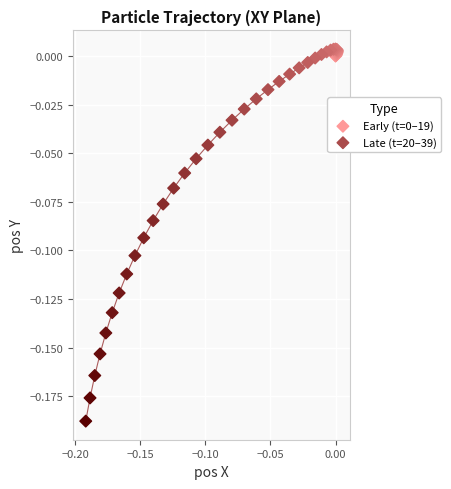

Which series reaches the minimum Y coordinate?

Late (t=20–39)